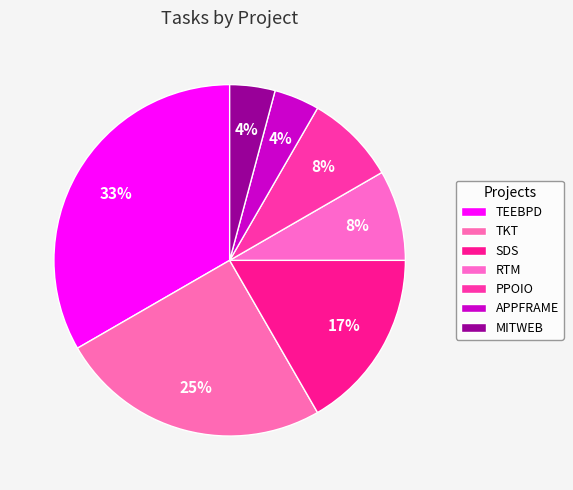

Rank the categories by value from highest to lowest.

TEEBPD, TKT, SDS, RTM, PPOIO, APPFRAME, MITWEB